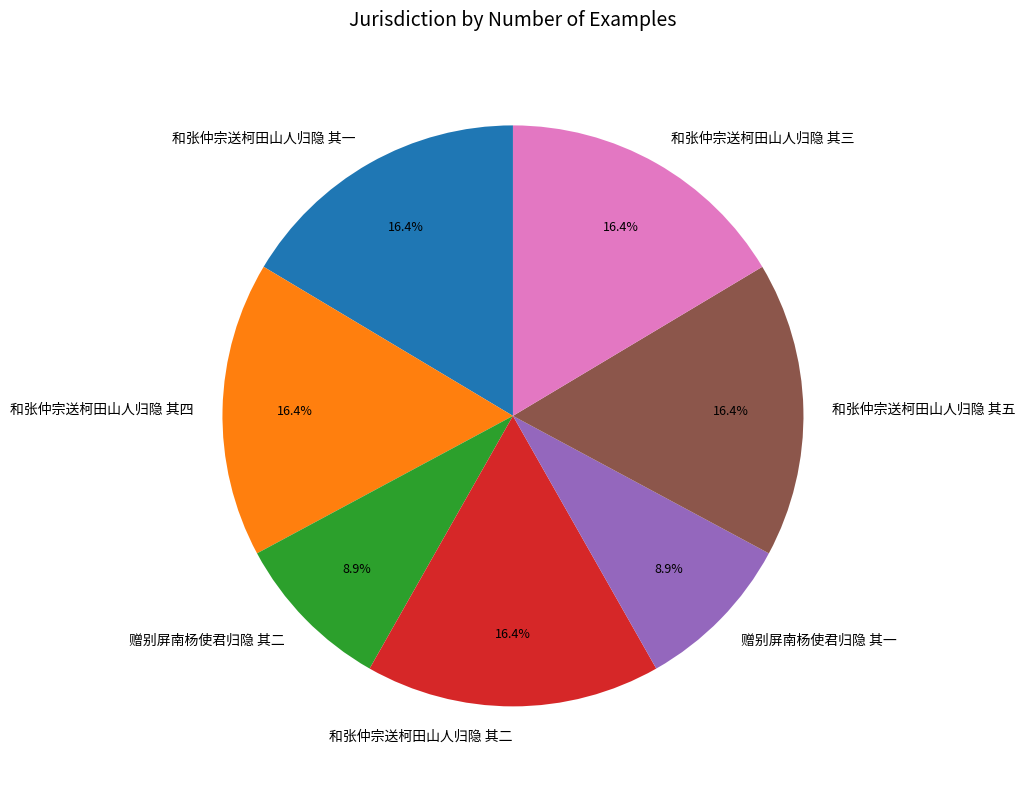

To the nearest percent, what percentage of the pie is 和张仲宗送柯田山人归隐 其四?

16%